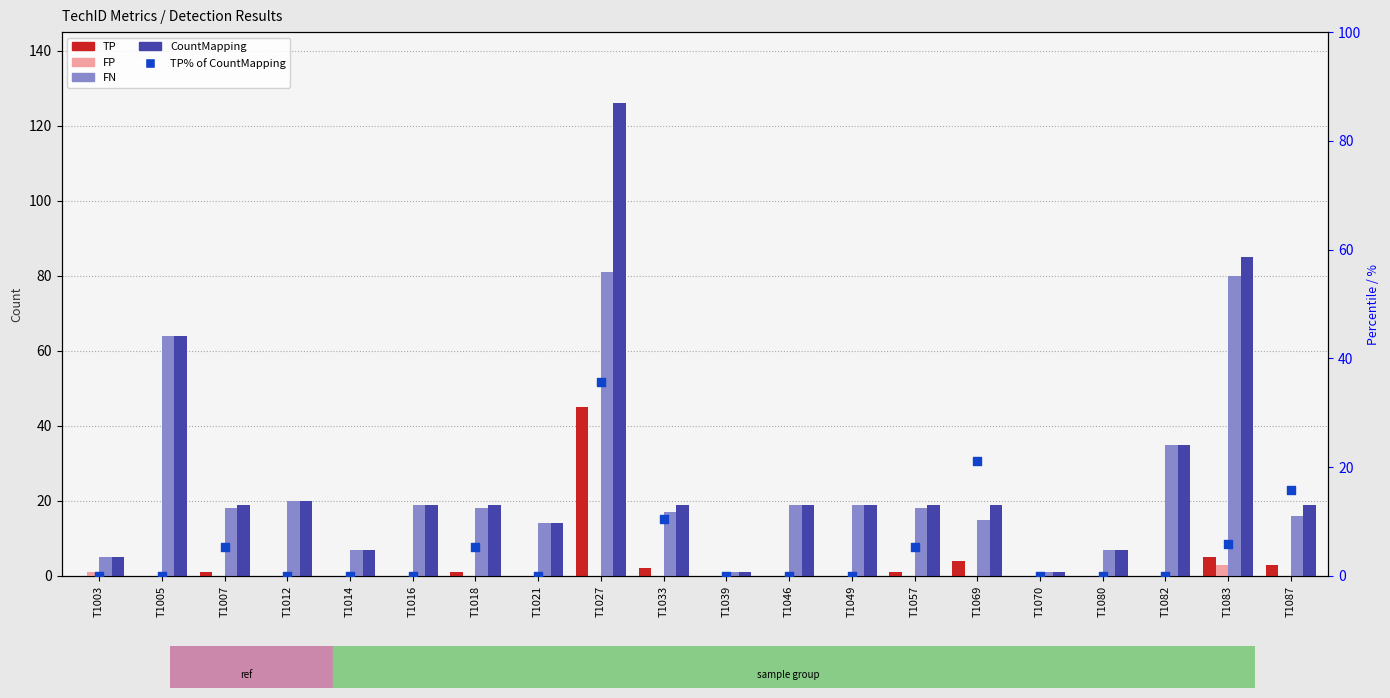

At how many categories does at least one series exceed 11?

15